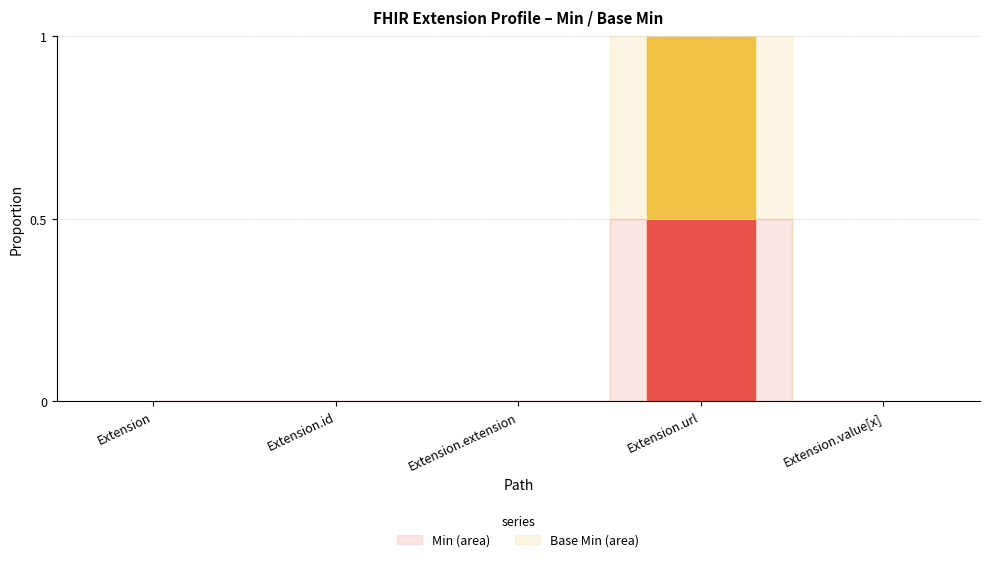

What is the total value across all series at Extension.url?

1.0